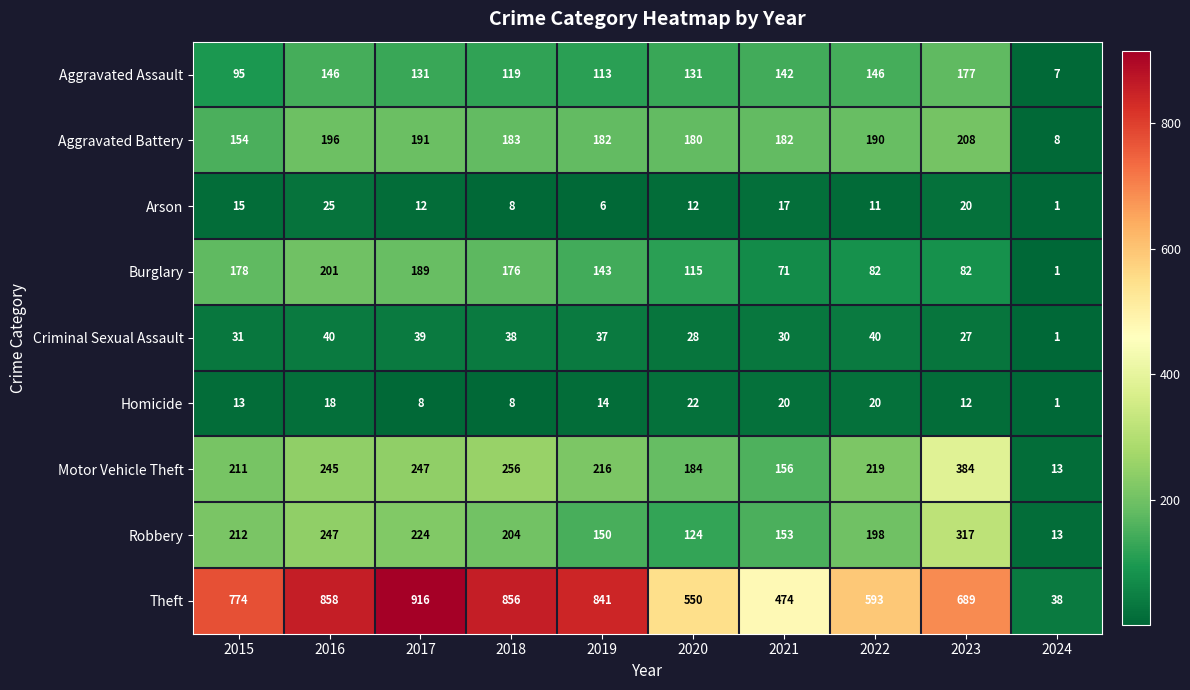

How many data points in Aggravated Battery are less than 183?

5